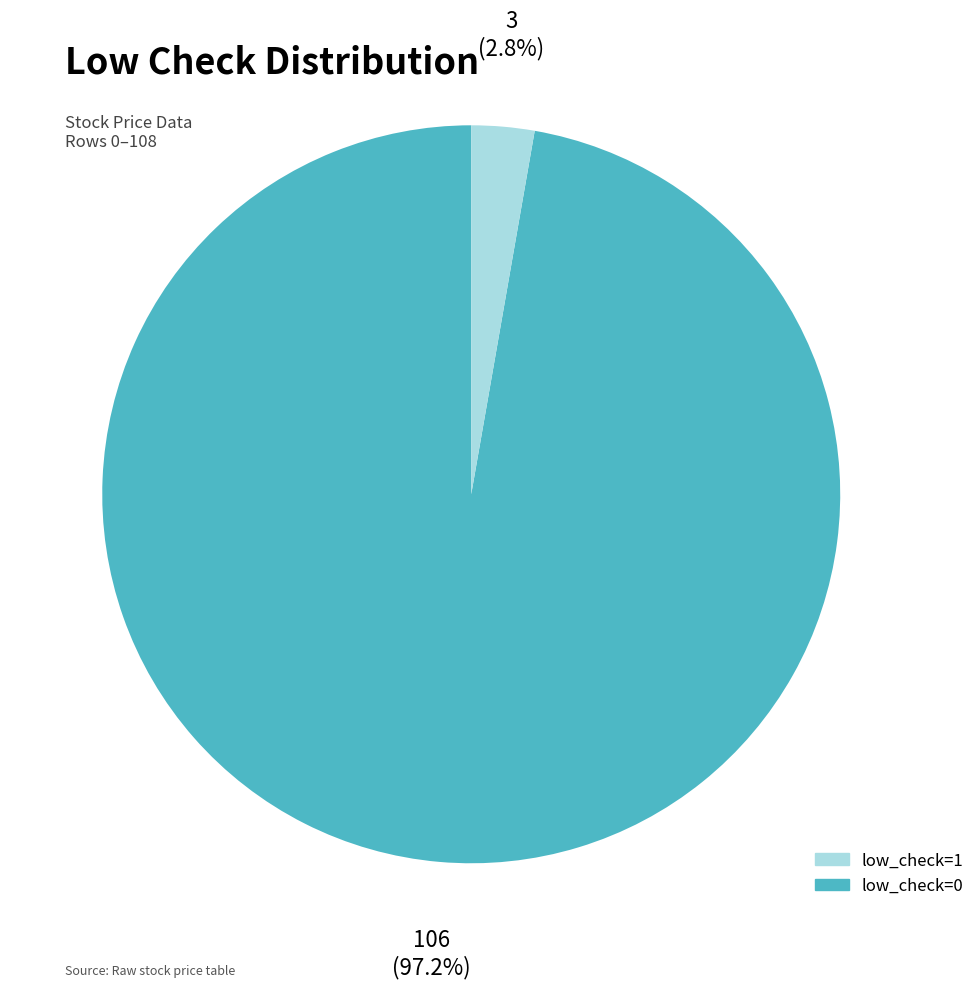

Does any single category account for the majority?

Yes